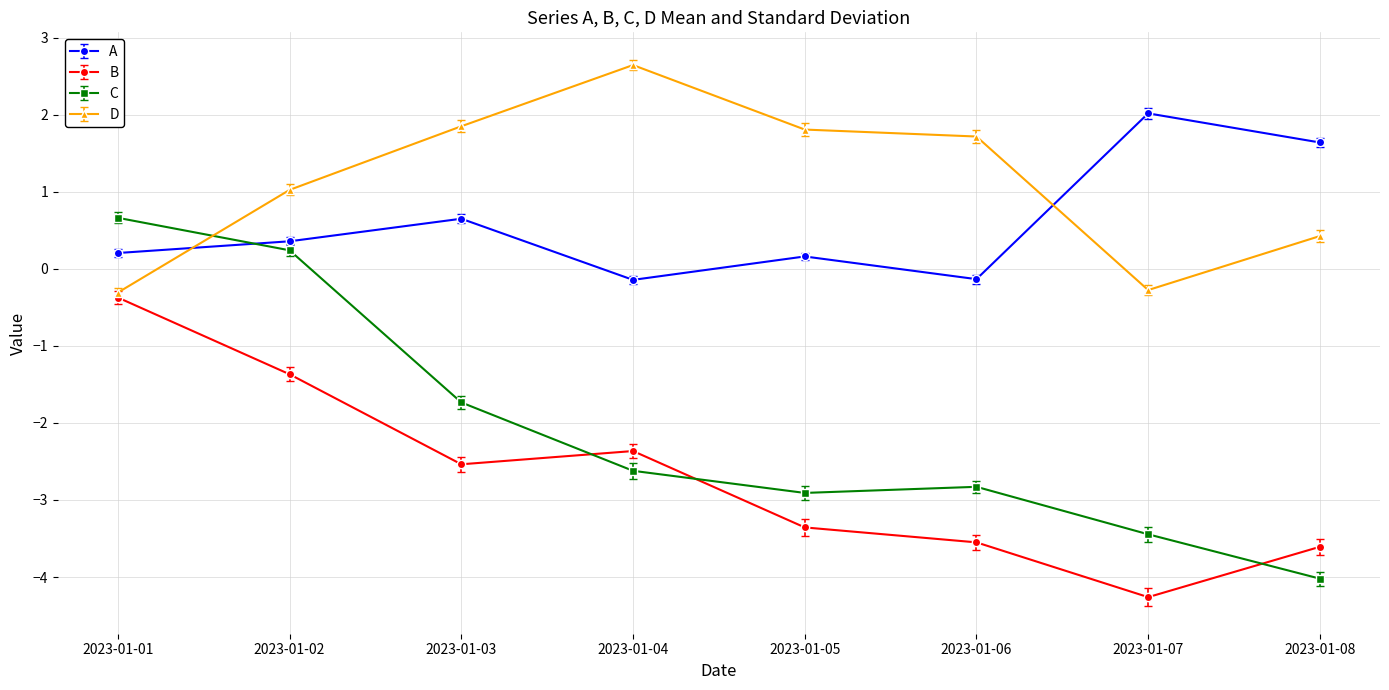

Which category has the lowest value in the C series?

2023-01-08